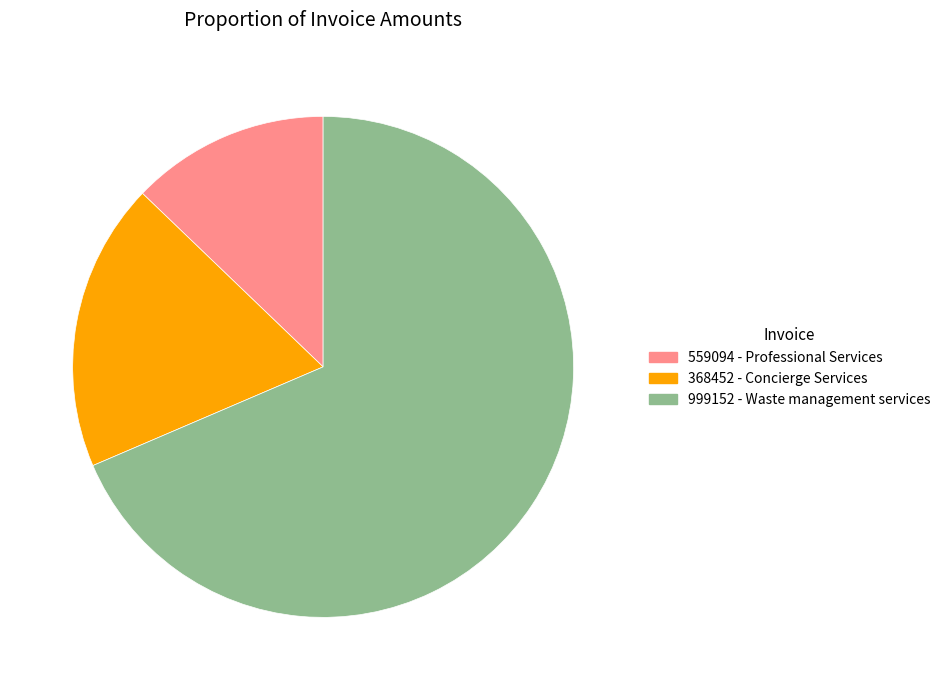

Which slice is the largest?

999152 - Waste management services